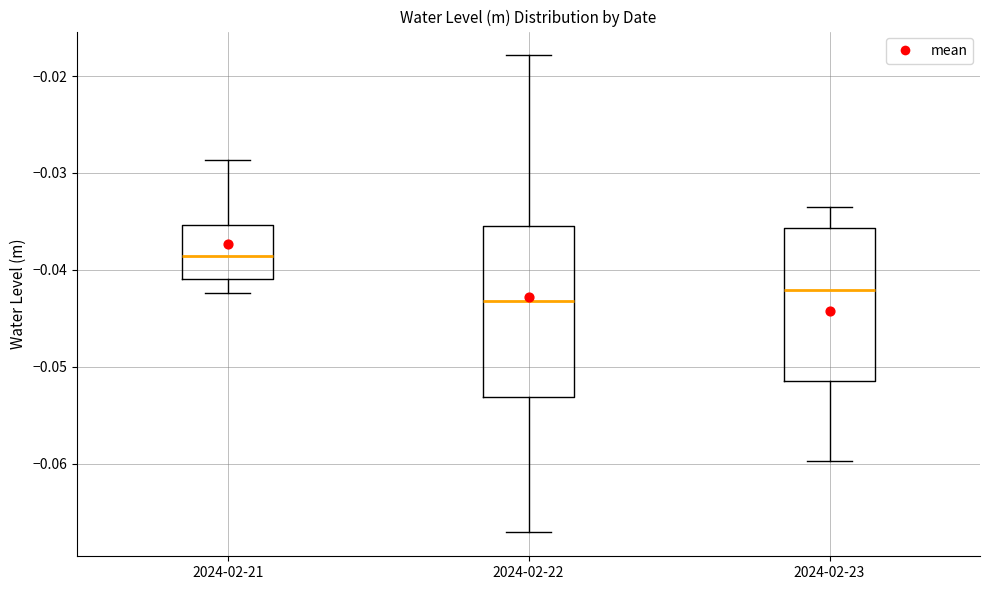

Which box has the lowest median line?

2024-02-22